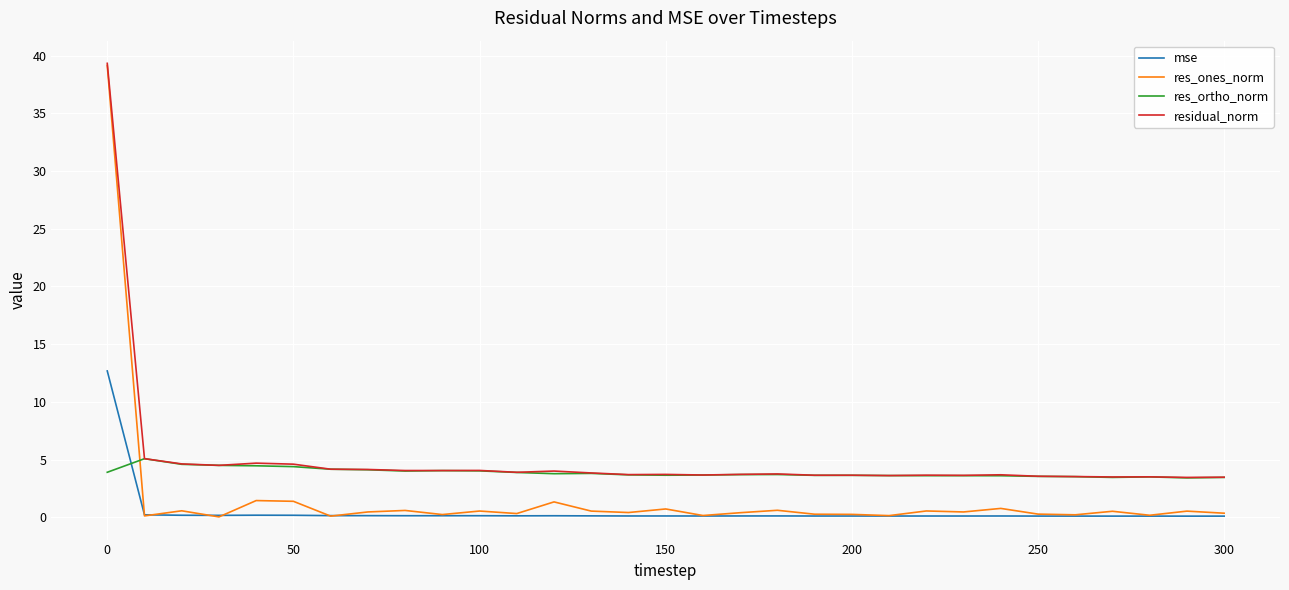

True or false: res_ortho_norm and res_ones_norm intersect in this chart.

True